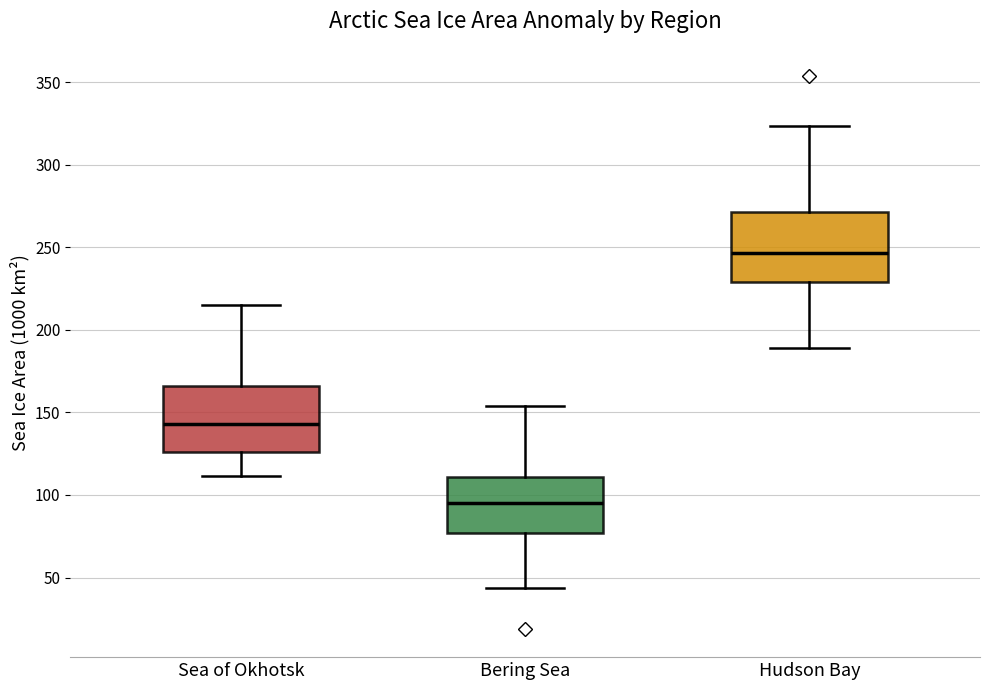

Reading left to right, transcribe this box plot: for each box, give where its median line is, the range the box spans, and where its two whiskers end, as read against the y-axis. The values are not printed on the chart, so give them approximately, as read against the axis.

Sea of Okhotsk: median 145, box 125 to 165, whiskers 110 to 215
Bering Sea: median 95, box 75 to 110, whiskers 45 to 155
Hudson Bay: median 245, box 230 to 270, whiskers 190 to 325